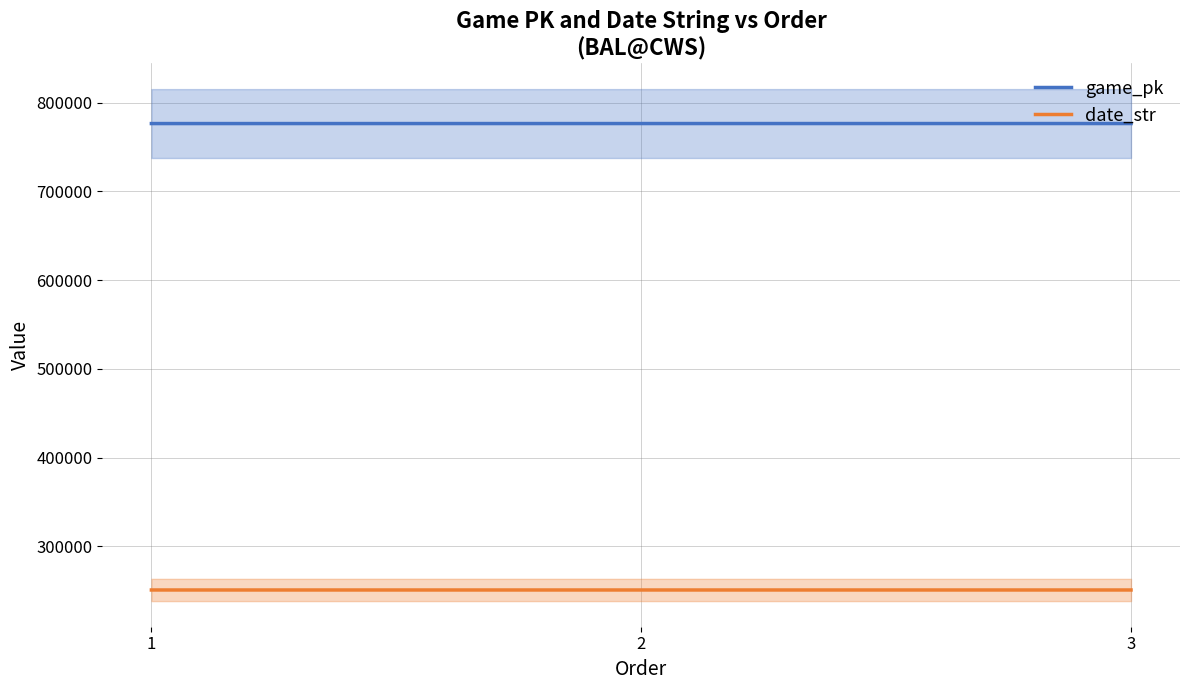

The value of date_str at 3 is 250915. True or false?

True